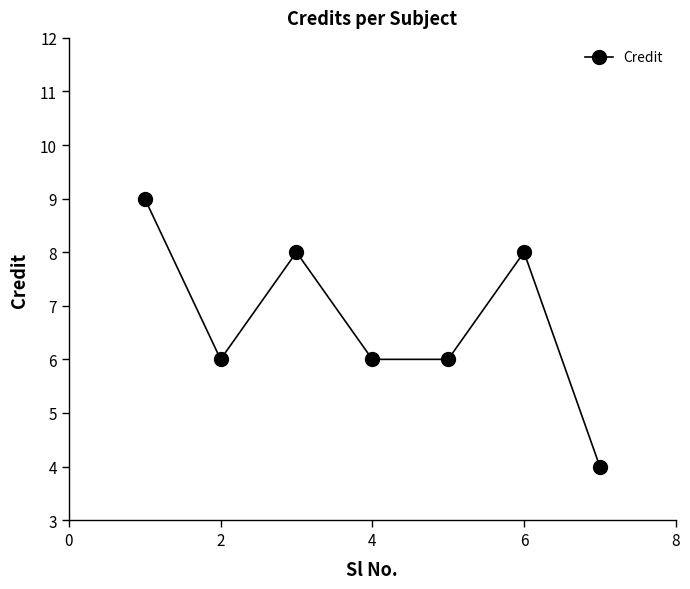

What is the maximum value shown in the chart?

9